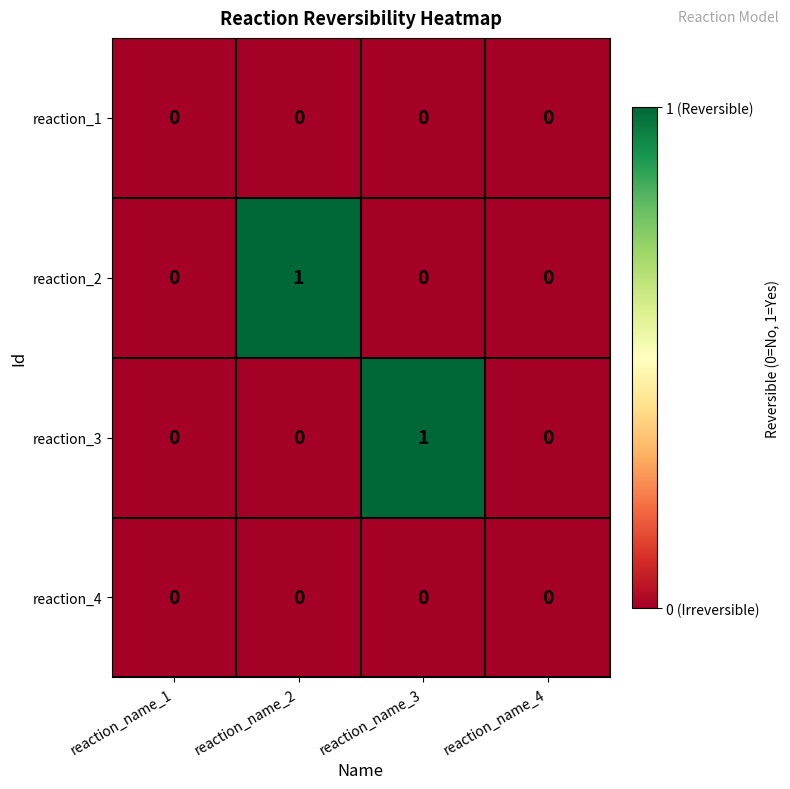

Which series changed the most between reaction_name_2 and reaction_name_4?

reaction_2